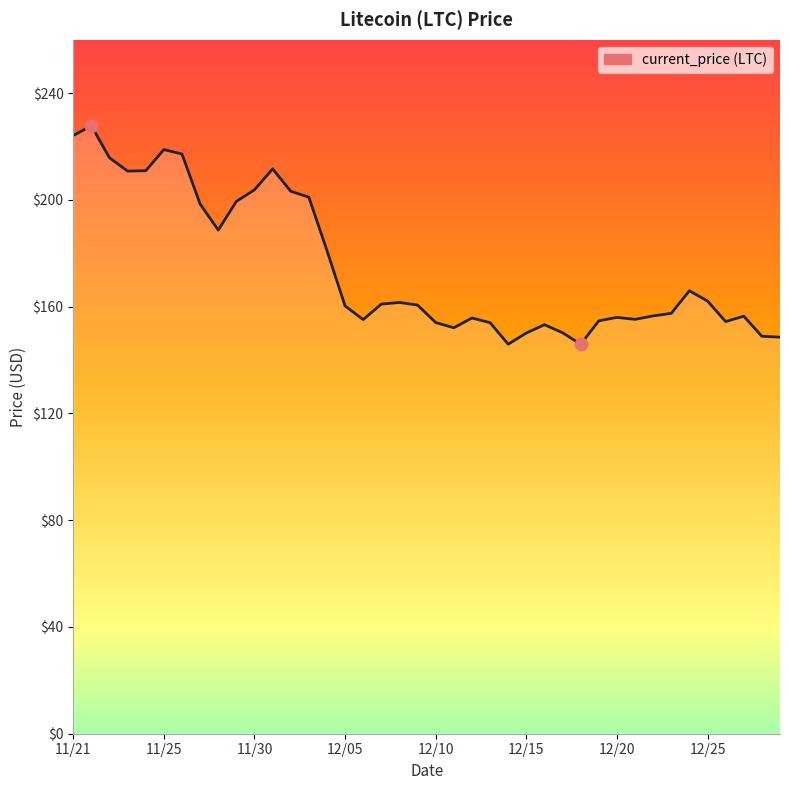

What is the greatest value displayed?

227.7